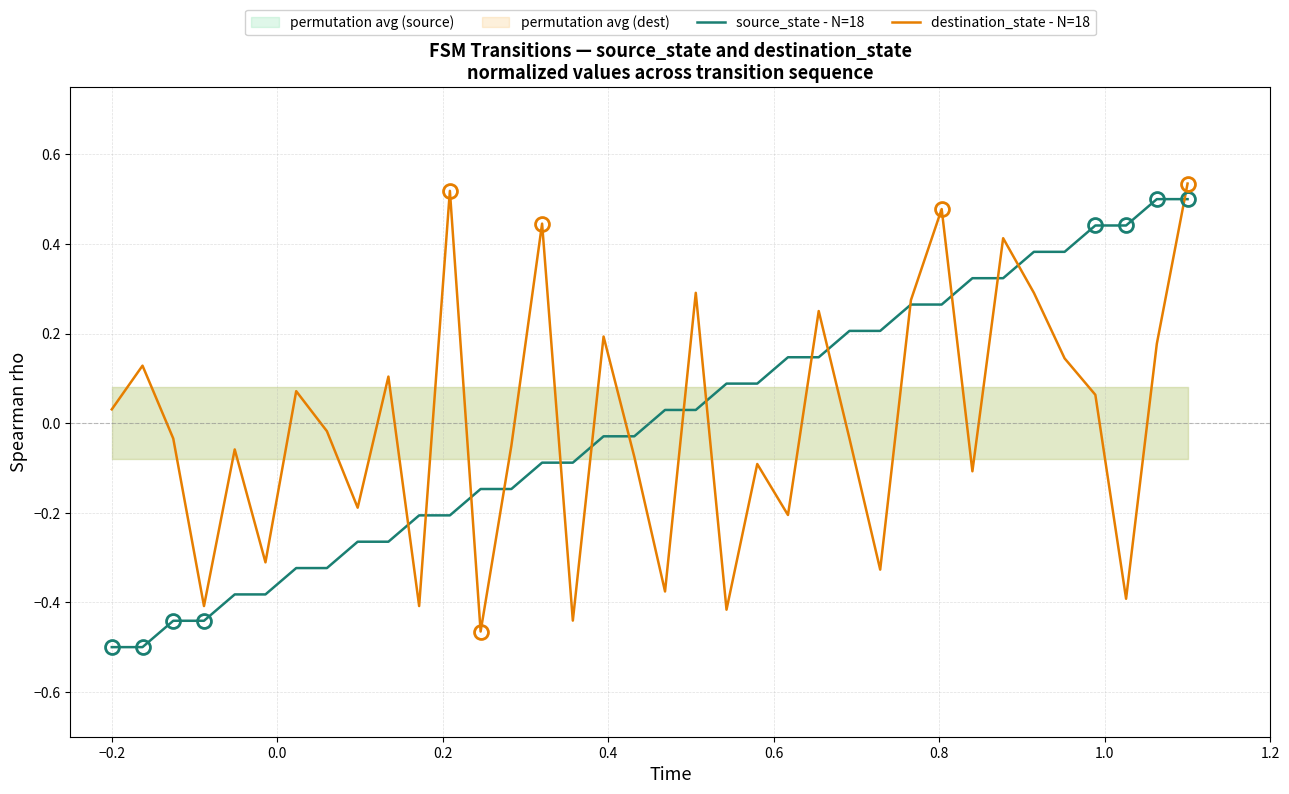

Reading left to right, list all the values displayed in this chart.

source_state - N=18: -0.5	-0.5	-0.4	-0.4	-0.4	-0.4	-0.3	-0.3	-0.3	-0.3	-0.2	-0.2	-0.1	-0.1	-0.1	-0.1	-0.0	-0.0	0.0	0.0	0.1	0.1	0.1	0.1	0.2	0.2	0.3	0.3	0.3	0.3	0.4	0.4	0.4	0.4	0.5	0.5
destination_state - N=18: 0.0	0.1	-0.0	-0.4	-0.1	-0.3	0.1	-0.0	-0.2	0.1	-0.4	0.5	-0.5	-0.1	0.4	-0.4	0.2	-0.1	-0.4	0.3	-0.4	-0.1	-0.2	0.3	-0.0	-0.3	0.3	0.5	-0.1	0.4	0.3	0.1	0.1	-0.4	0.2	0.5